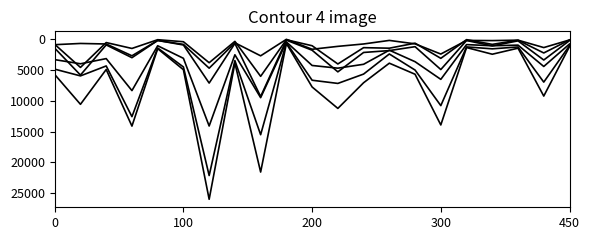

Is this an area chart (filled region under the line)?

No